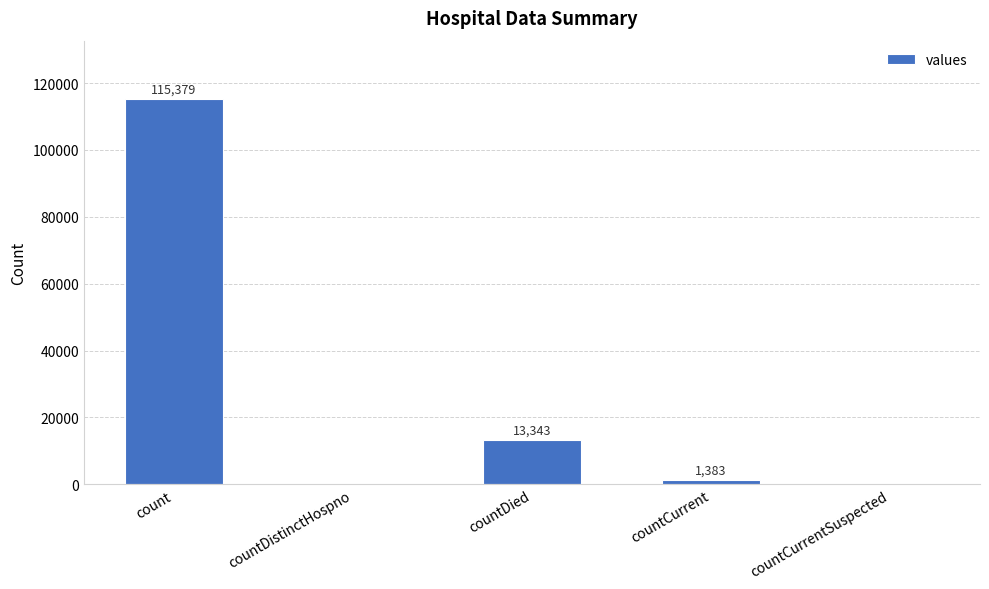

True or false: the data shows 0 at countCurrentSuspected.

True